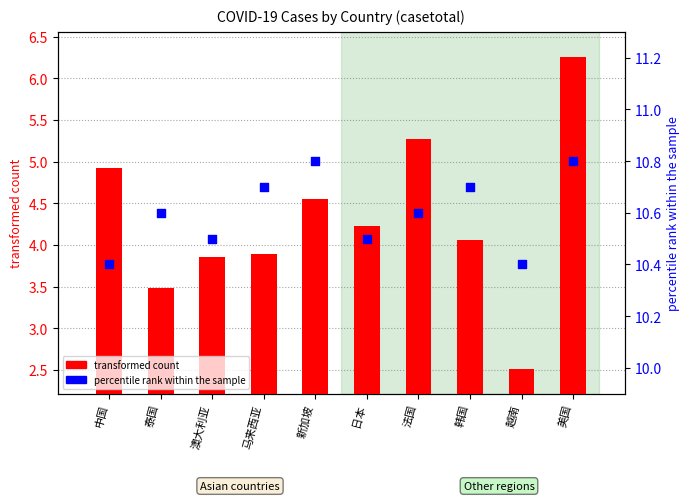

Which series reaches the minimum Y coordinate?

transformed count